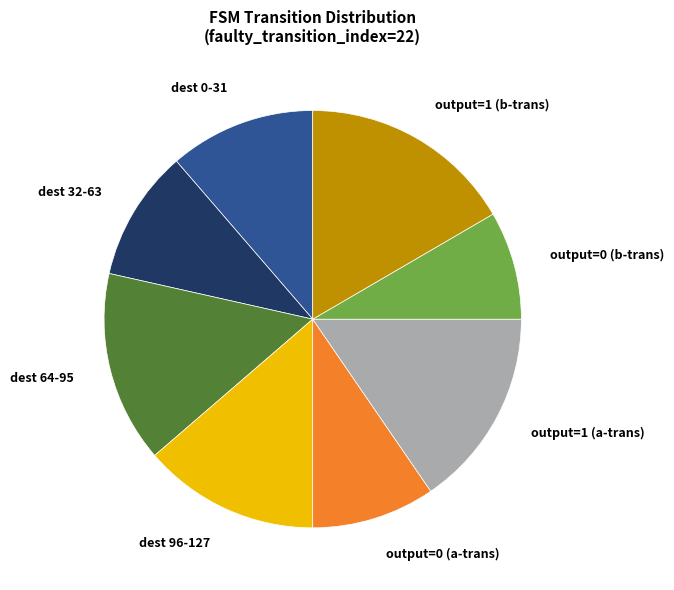

To the nearest percent, what is the average slice percentage?

12%